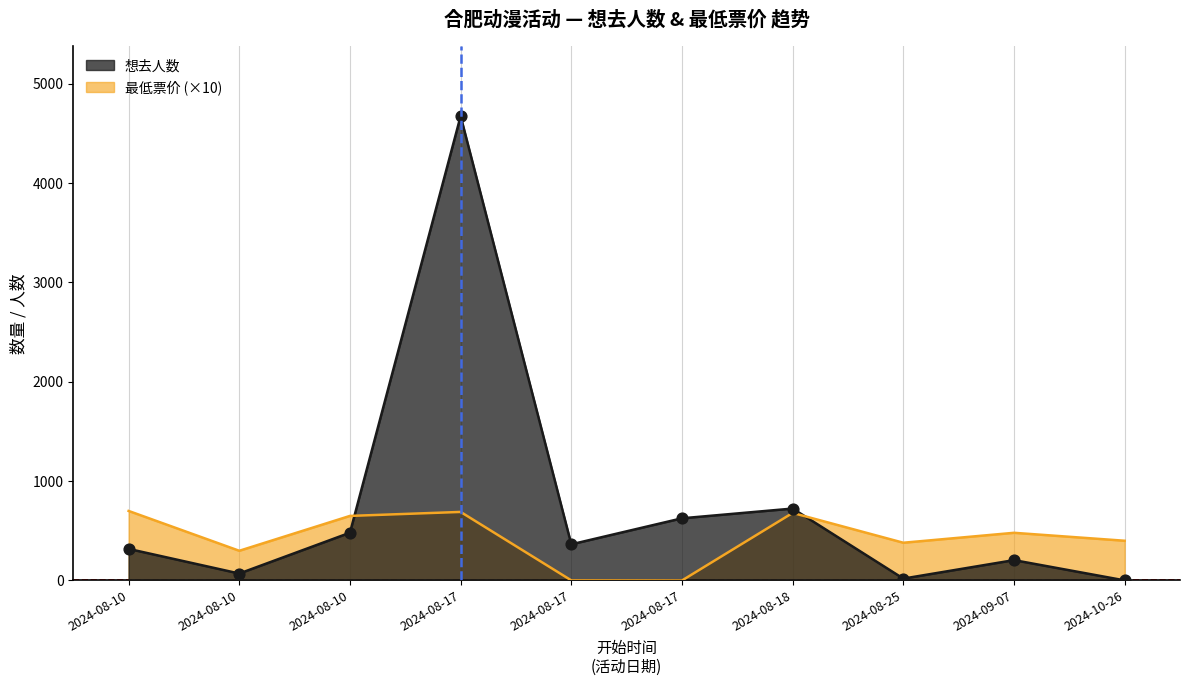

What is the total value across all series at 2024-08-17?

5364